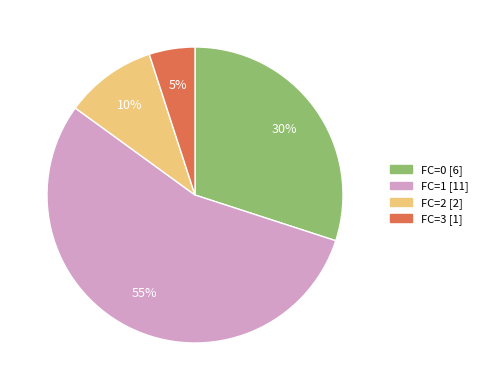

To the nearest percent, what percentage of the pie is FC=3?

5%